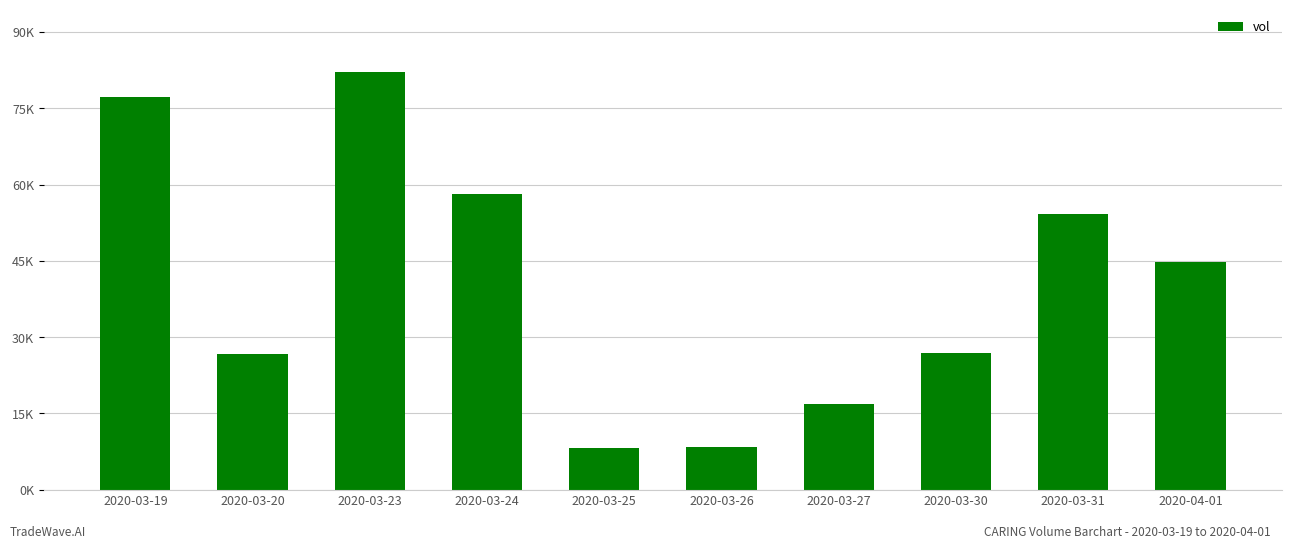

True or false: the data shows 8100 at 2020-03-25.

True